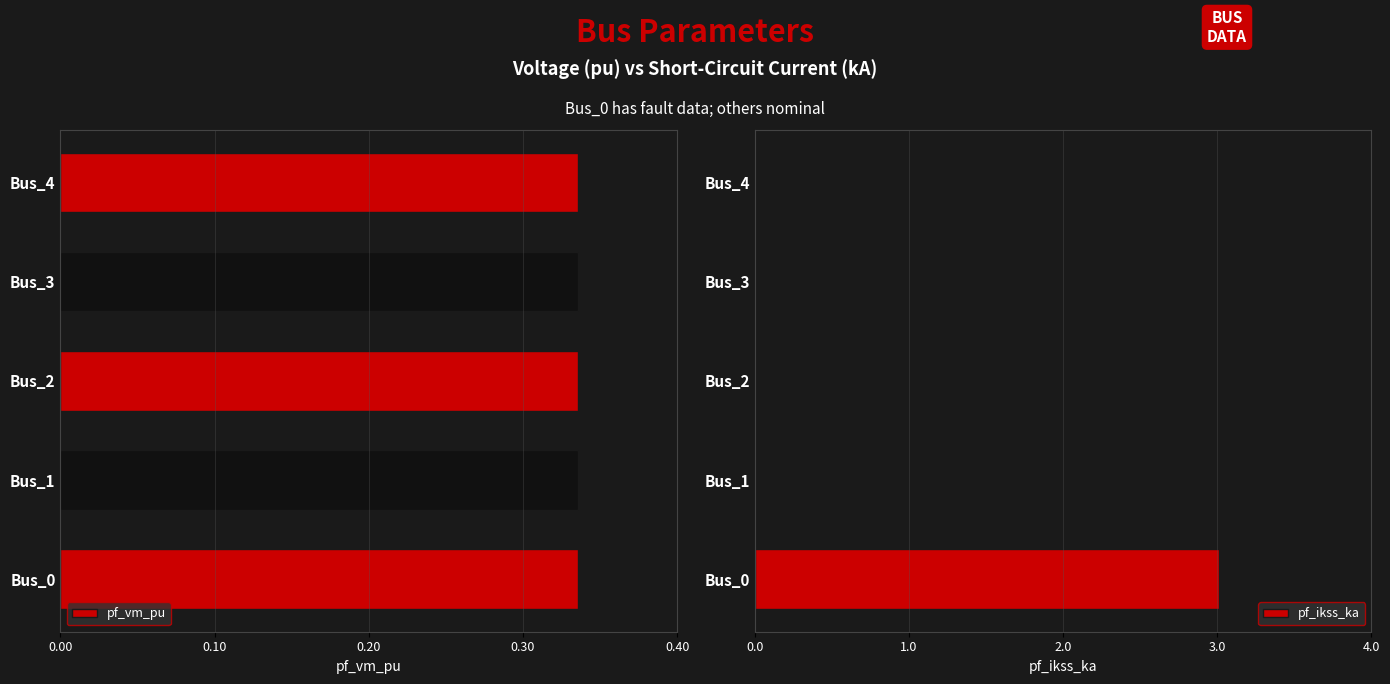

What is the sum of all pf_ikss_ka values?

3.0